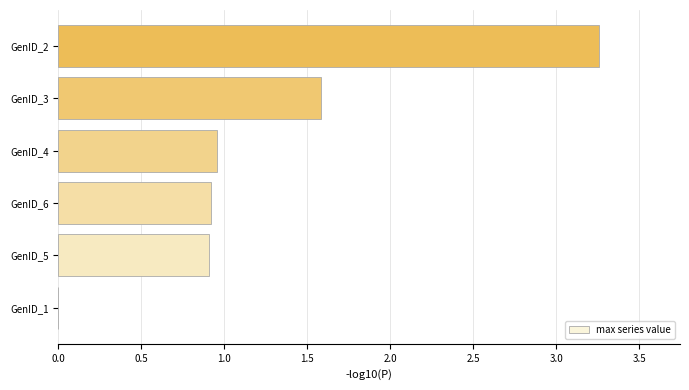

What is the sum of all values?

7.6